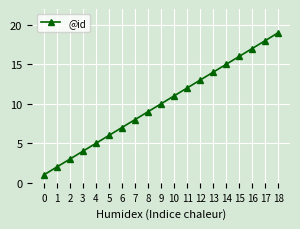

Where is the data nearest to the value 10?

9